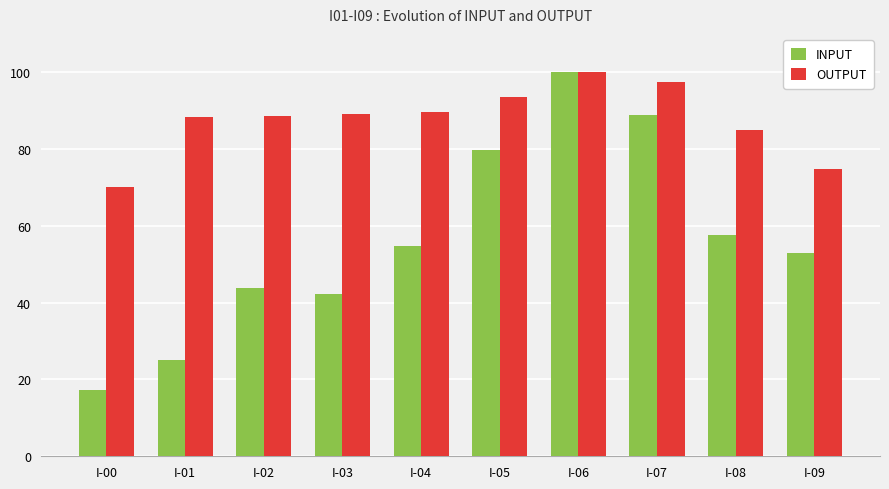

What is the average value of the INPUT series?

56.2